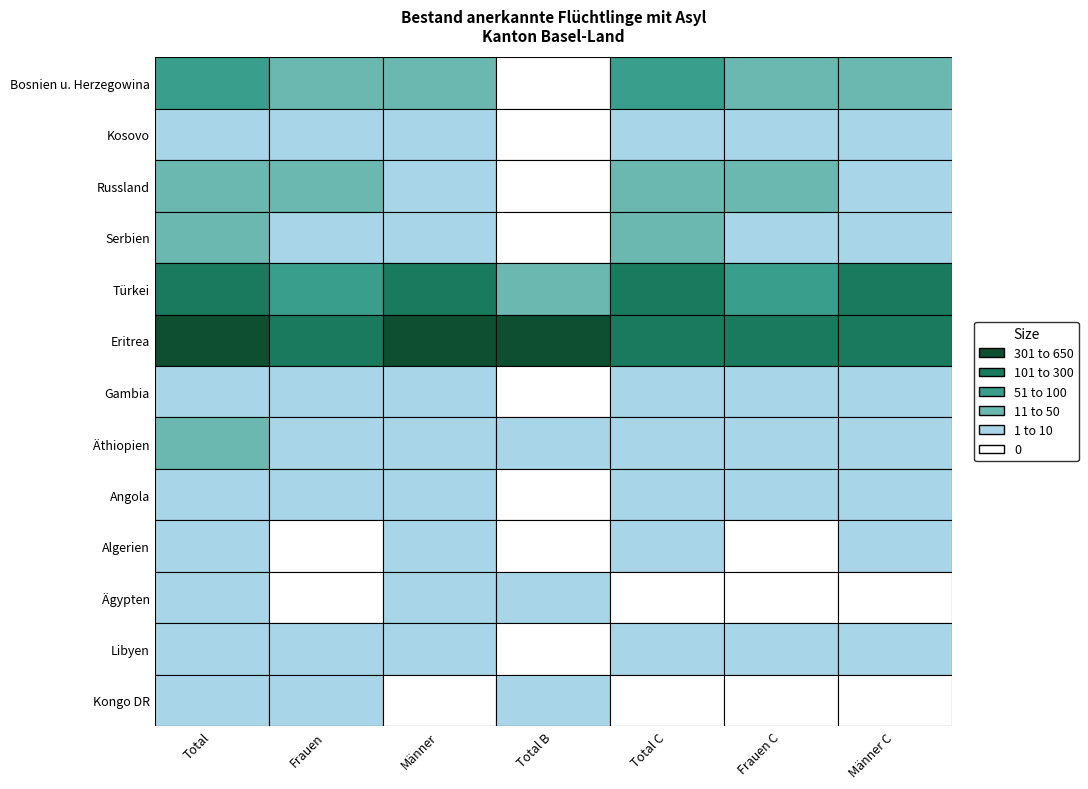

Which series changed the most between Frauen and Männer?

Türkei